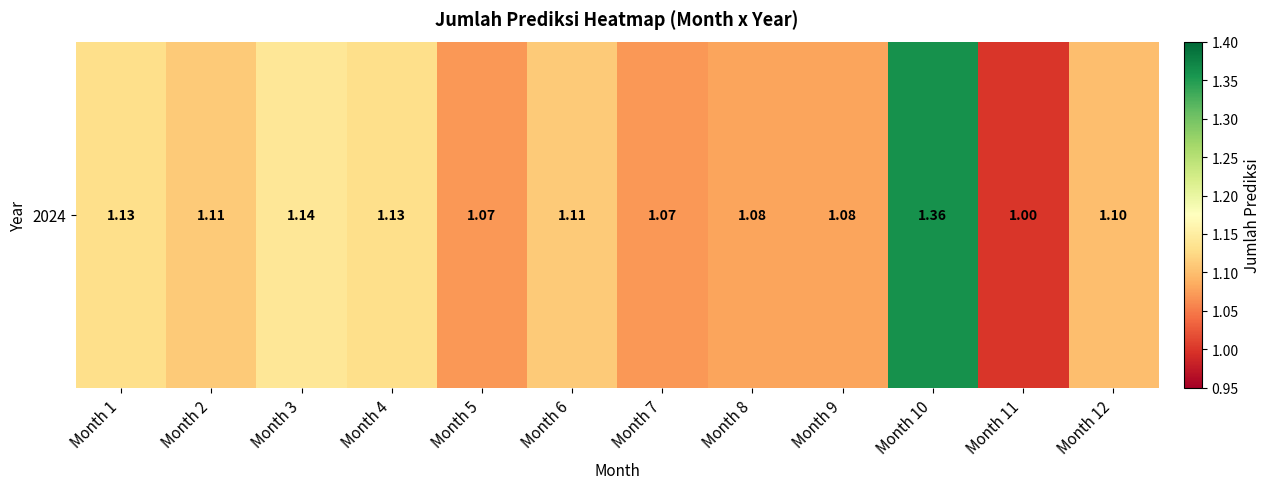

Is it true that the value at Month 6 is 1.1?

True